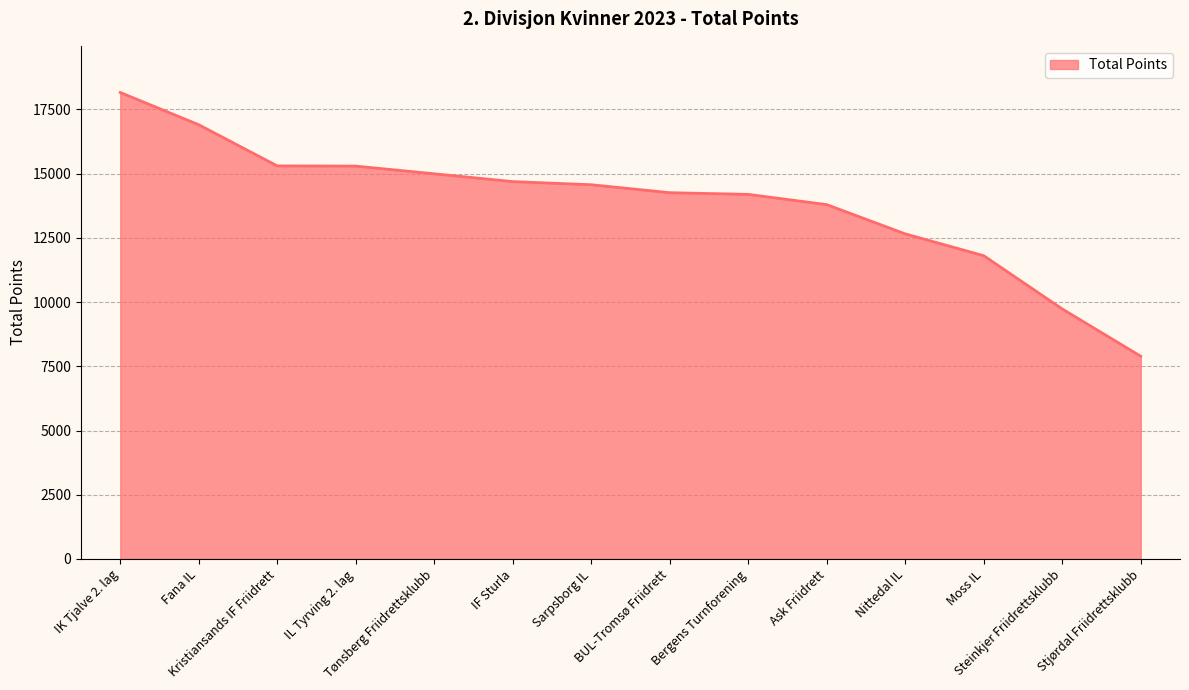

What is the minimum value shown in the chart?

7890